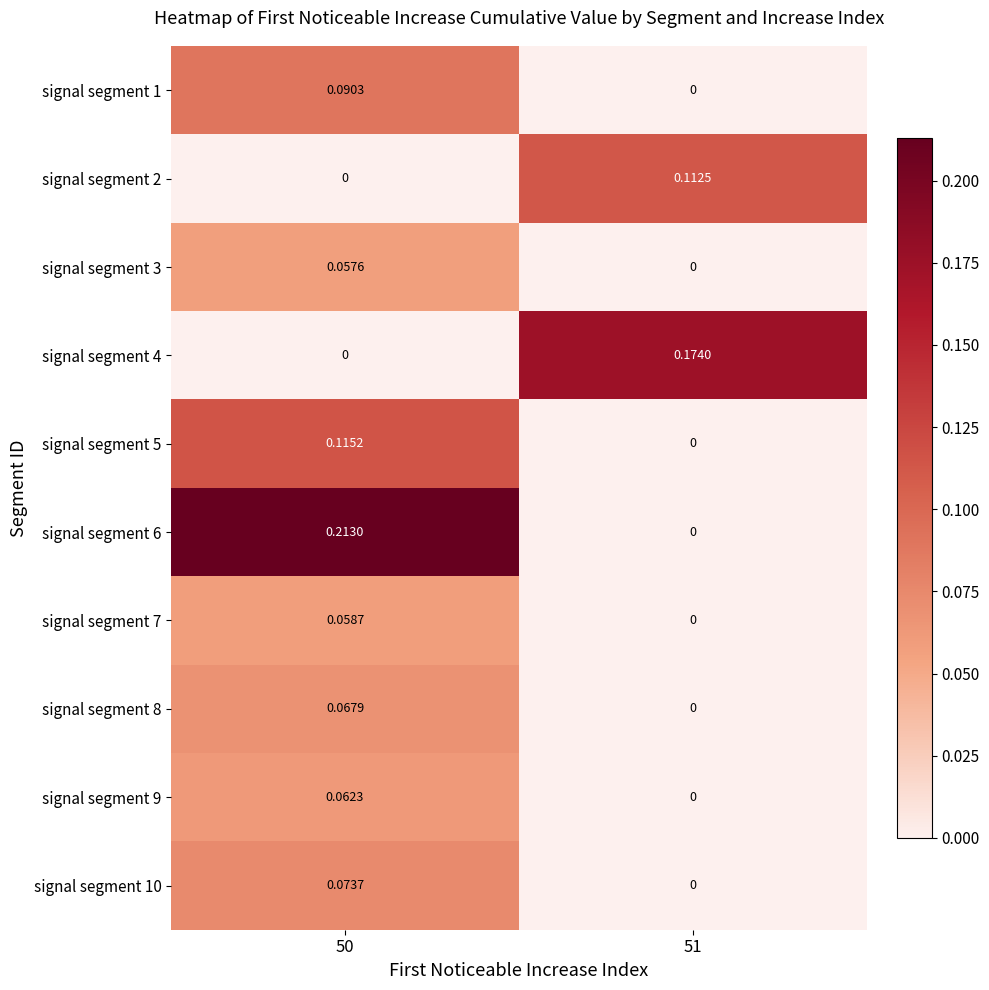

Is the value of signal segment 10 at 50 greater than the value of signal segment 5 at 51?

Yes